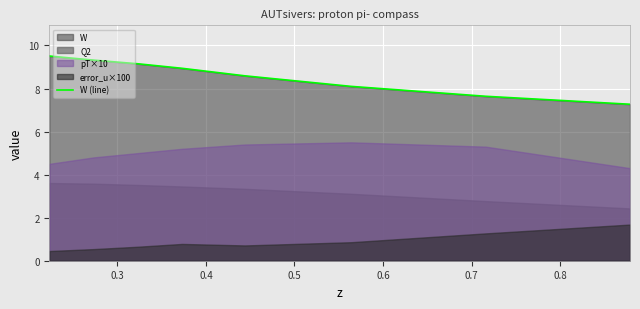

What is the highest value of the W (line) series?

9.5